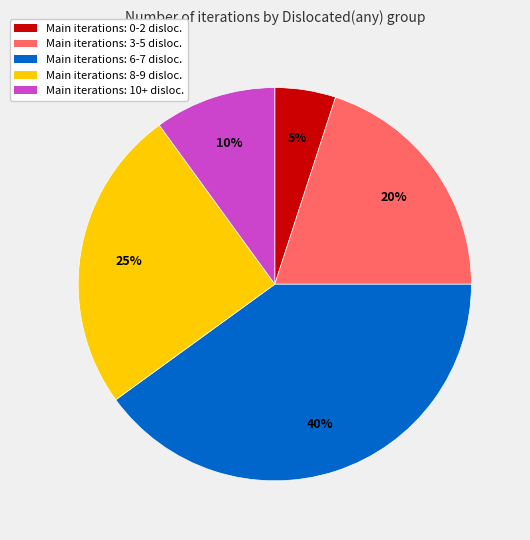

To the nearest percent, what portion does Main iterations: 8-9 disloc. represent?

25%